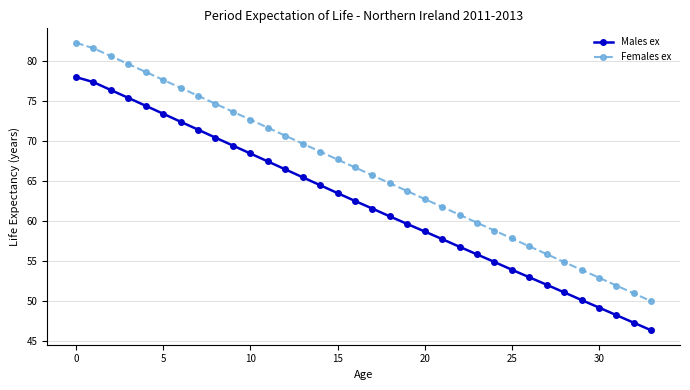

What is the value of the Females ex point at the 20th from the left?

63.7